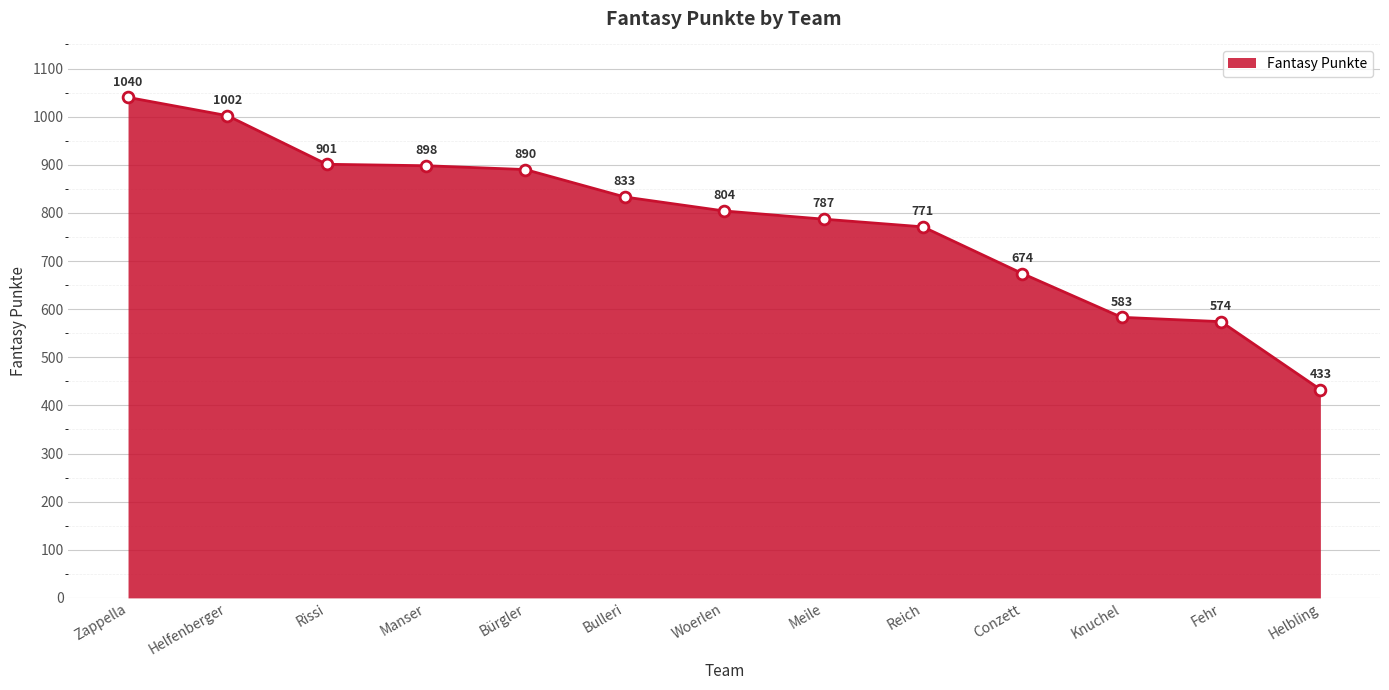

What is the change in value from Zappella to Fehr?

-466